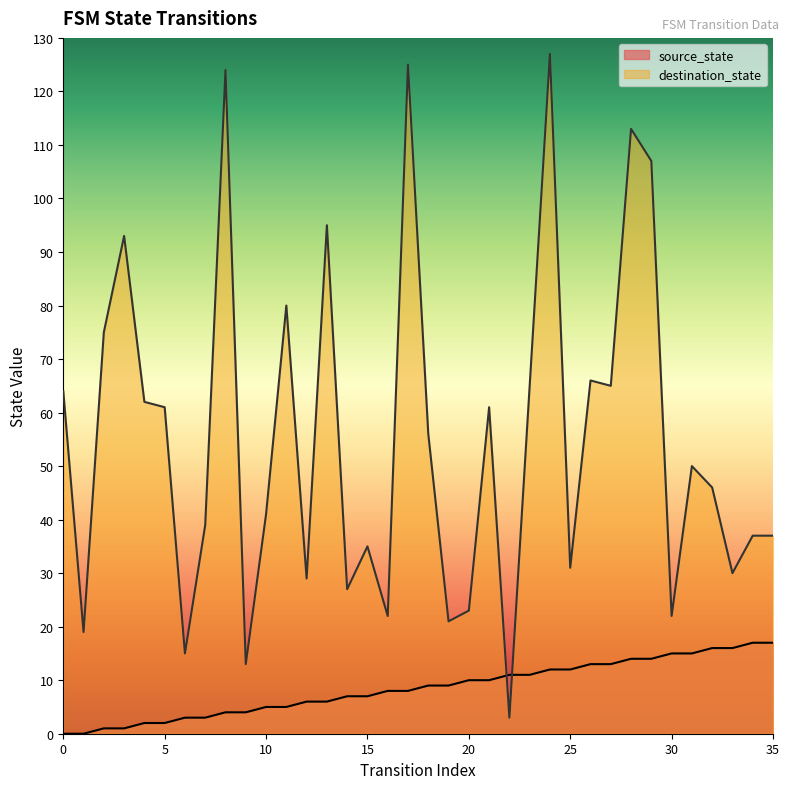

True or false: destination_state has more than 0 interior local peaks.

True